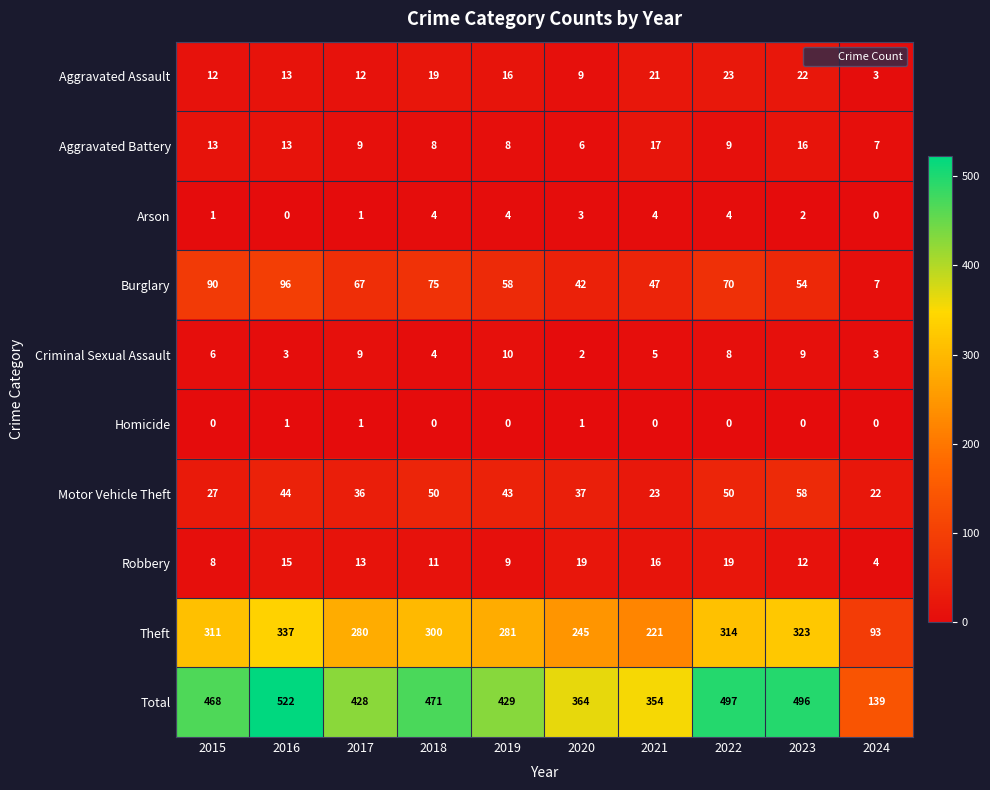

Which category has the lowest value in the Total series?

2024